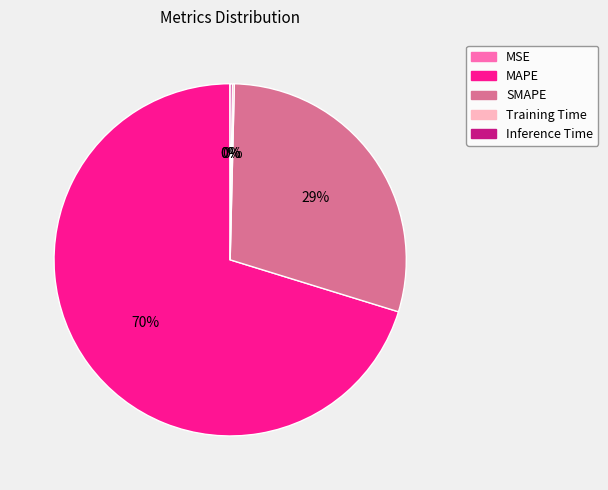

To the nearest percent, what is the difference between the SMAPE and MAPE slice percentages?

41%